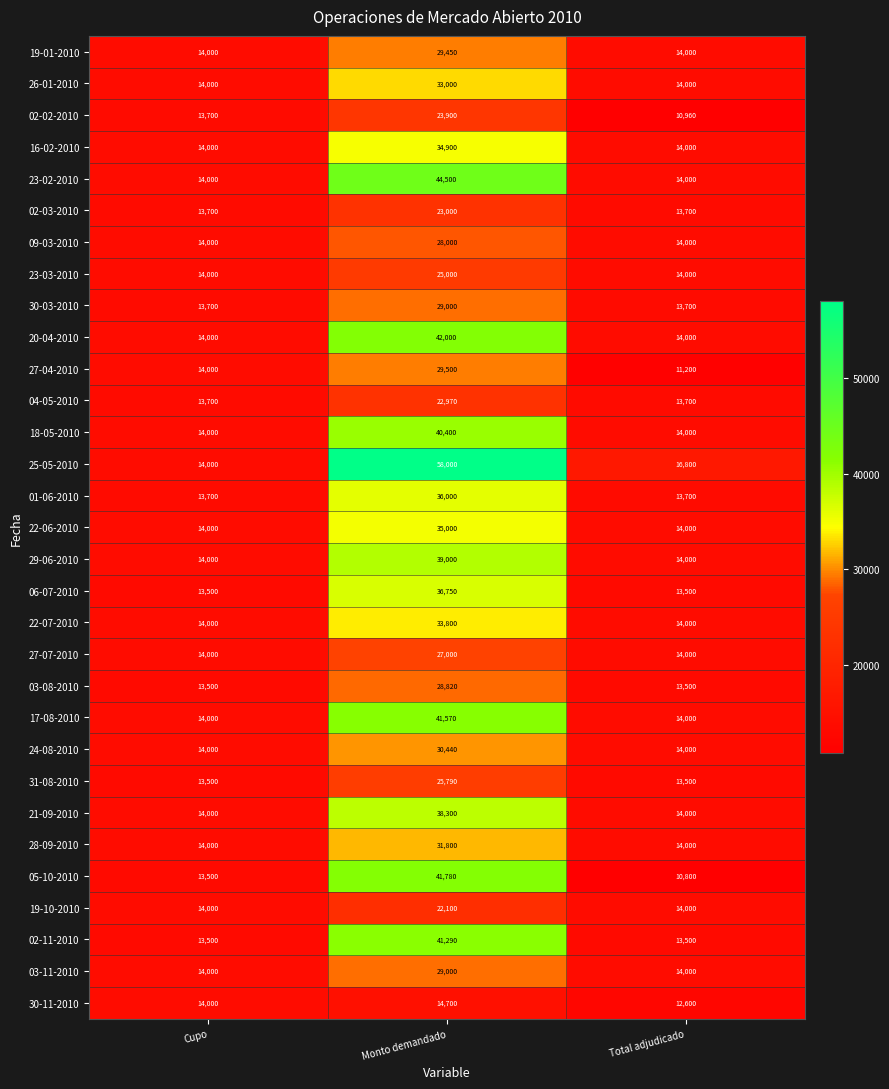

What is the difference between the maximum and minimum values in the 18-05-2010 series?

26400